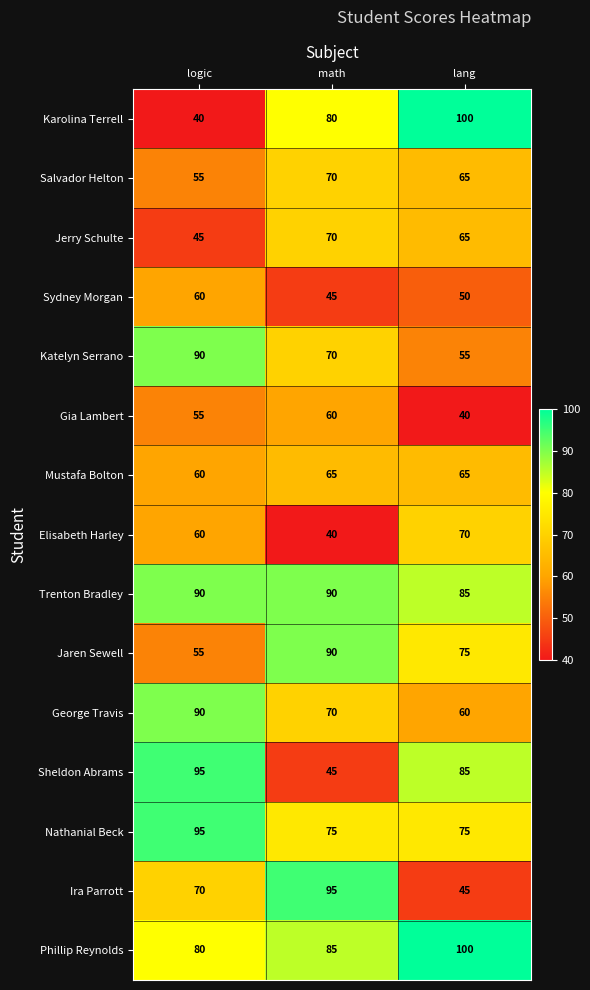

Count the number of data series in this chart.

15